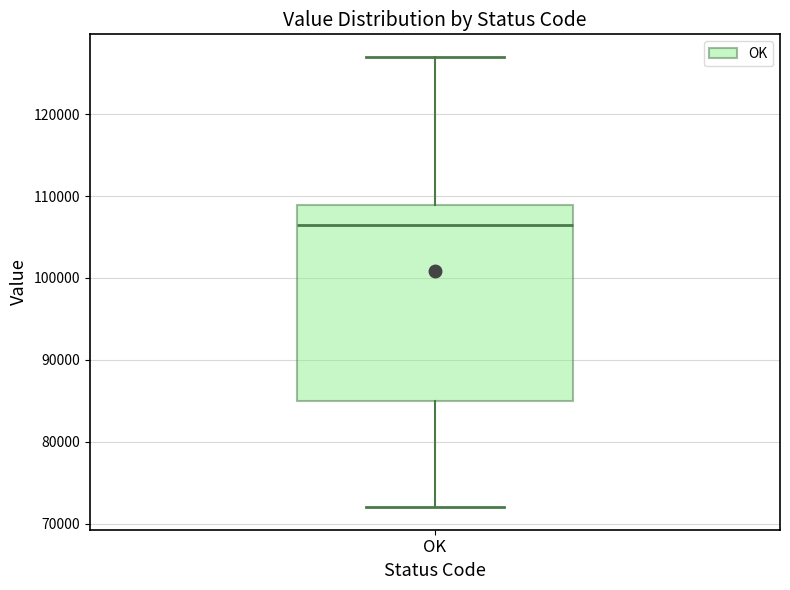

Transcribe this box plot: give where the median line is, the range the box spans, and where the two whiskers end, as read against the y-axis. The values are not printed on the chart, so give them approximately, as read against the axis.

median 107000, box 85000 to 109000, whiskers 72000 to 127000